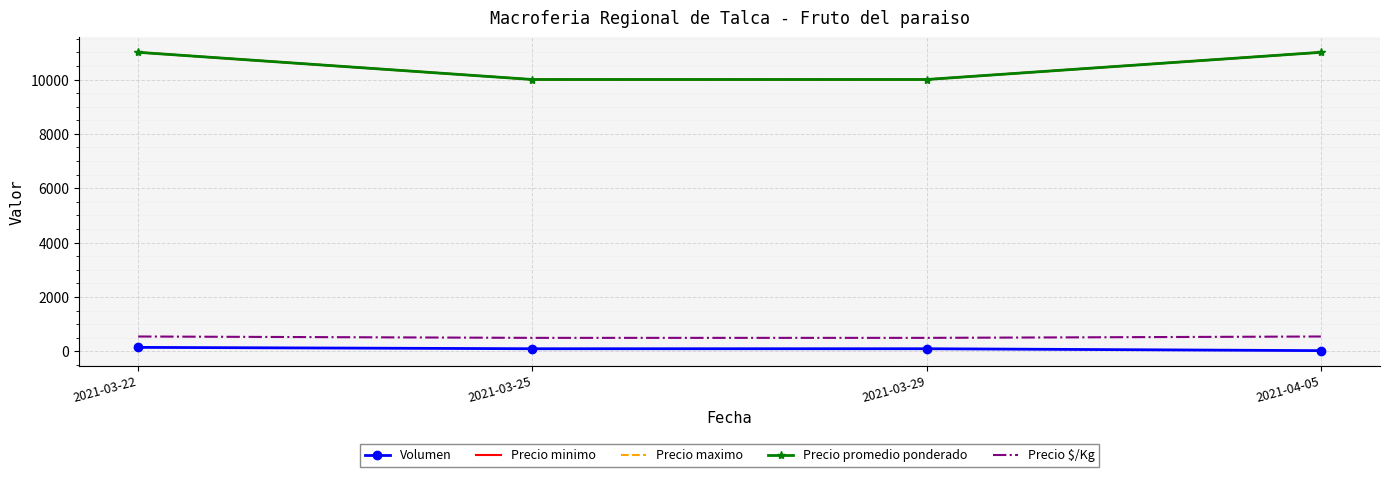

What is the difference between the maximum and second lowest values in the Precio maximo series?

1000